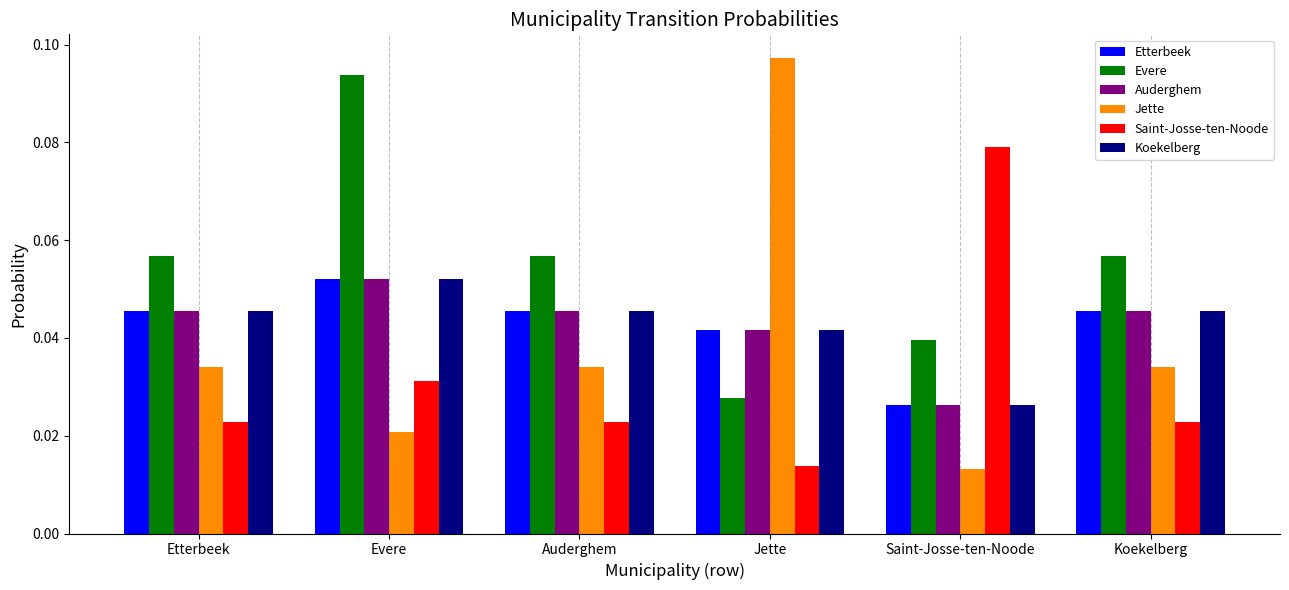

The value of Saint-Josse-ten-Noode at Saint-Josse-ten-Noode is 0.0. True or false?

False